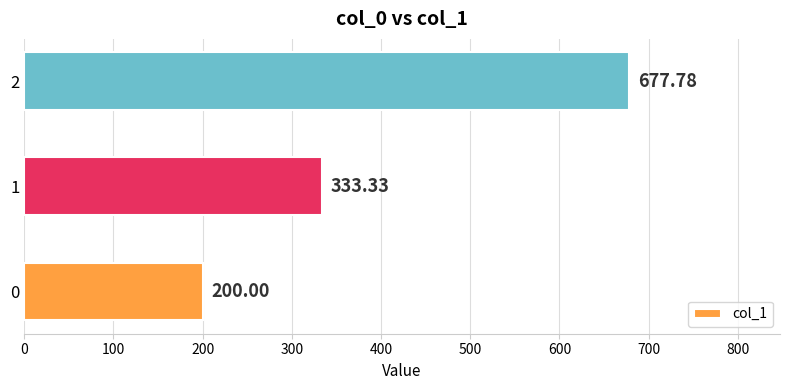

What is the difference between the maximum and minimum values?

477.8